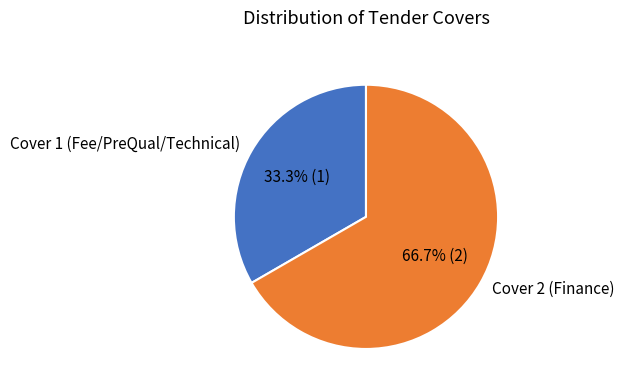

Is it true that Cover 2 (Finance) is 67% of the pie?

True